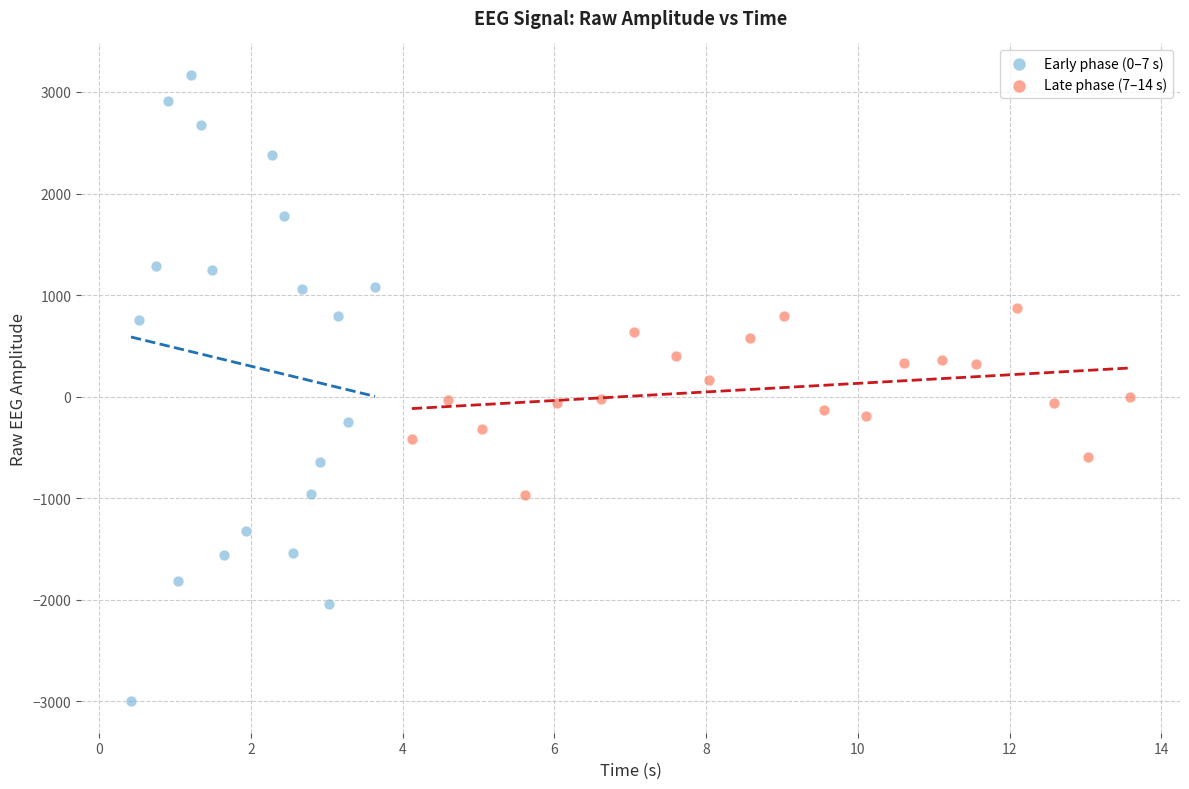

Which series contains the lowest Y value?

Early phase (0–7 s)